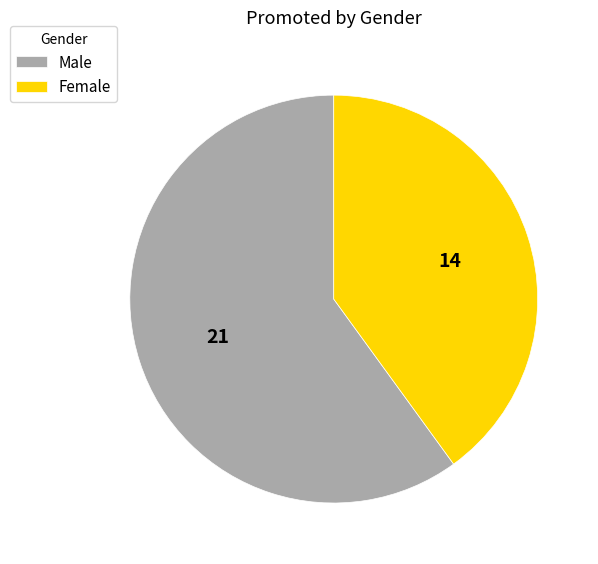

Do Male and Female together represent more than half of the pie?

Yes